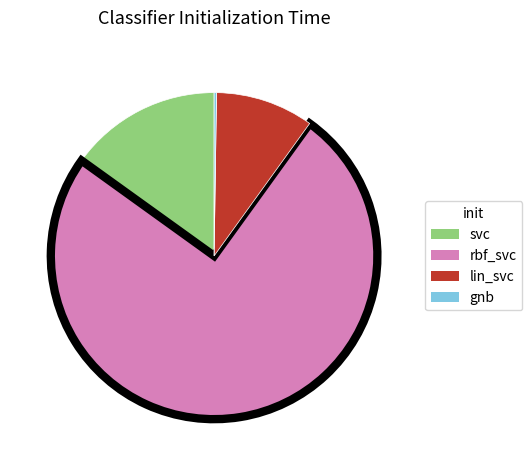

Which slice is the largest?

rbf_svc